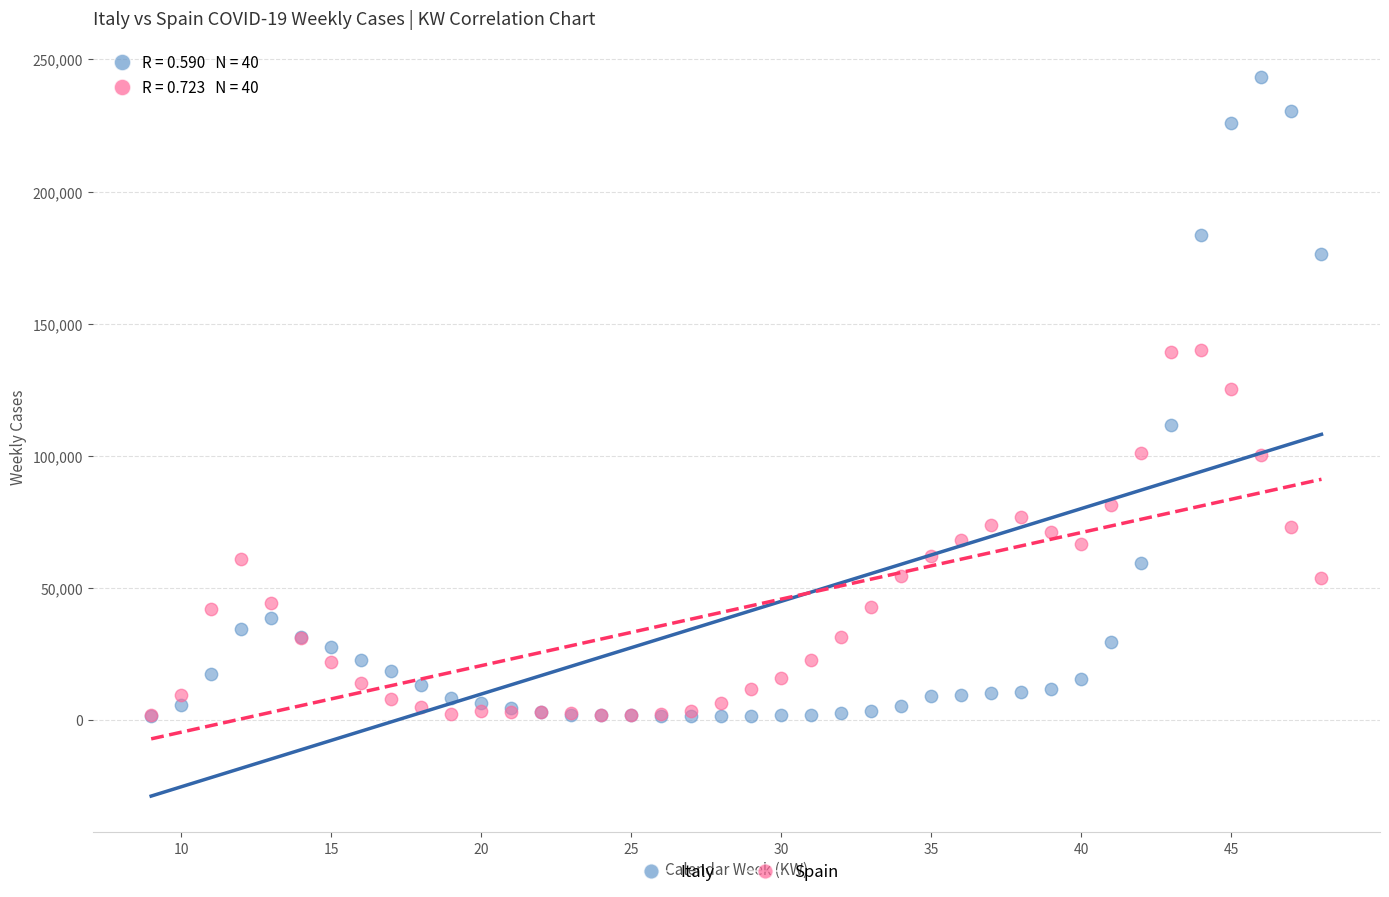

Which series has the widest spread of Y values?

Italy